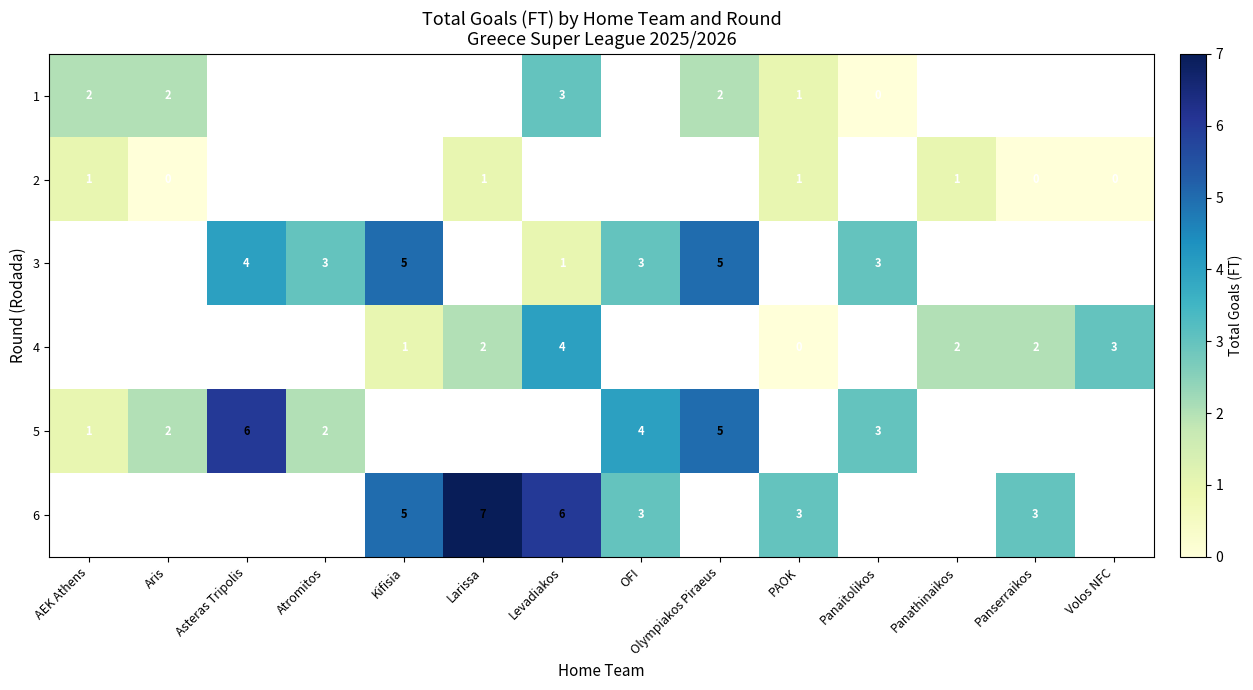

Is it true that 4 equals 1 at Panserraikos?

False